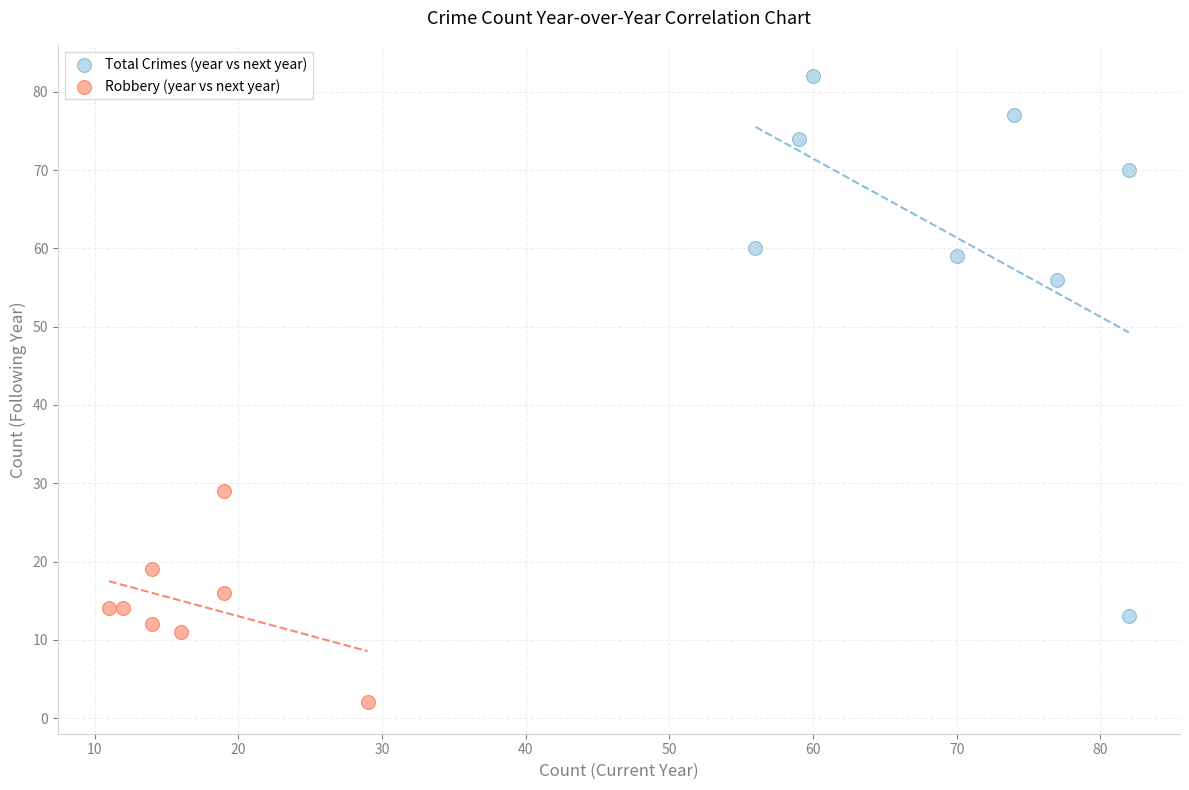

What are all the series names shown in the legend?

Total Crimes (year vs next year), Robbery (year vs next year)